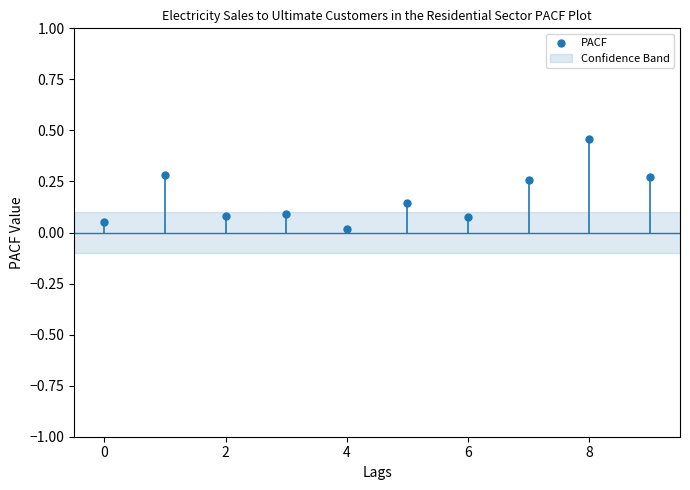

What is the range of Y values (max minus min)?

0.4